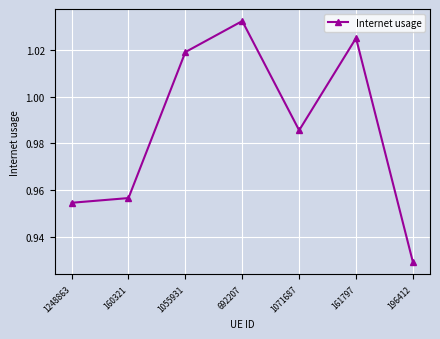

The chart shows a value of 0.3 at 692207. True or false?

False